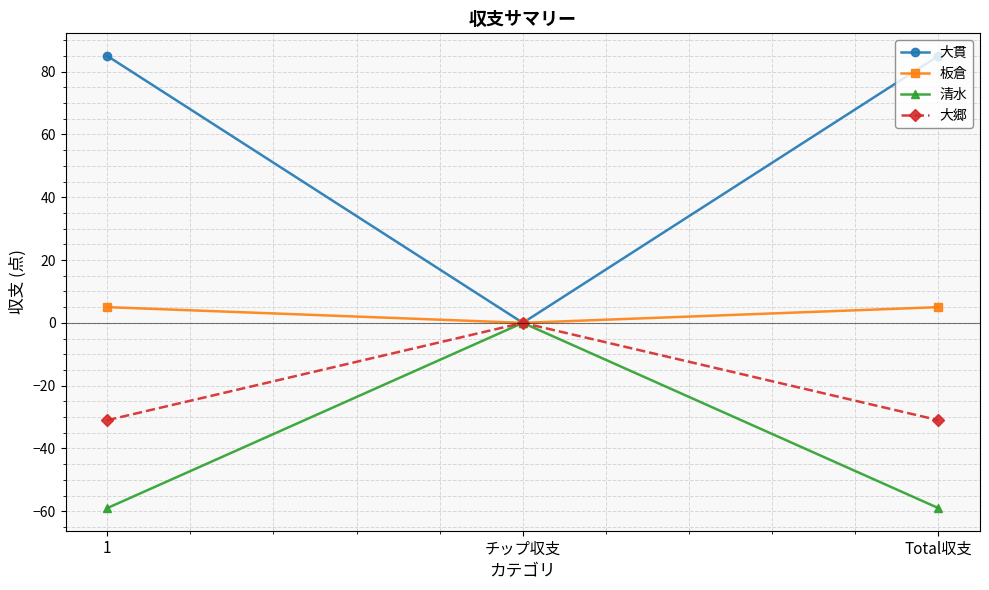

What is the smallest value displayed?

-59